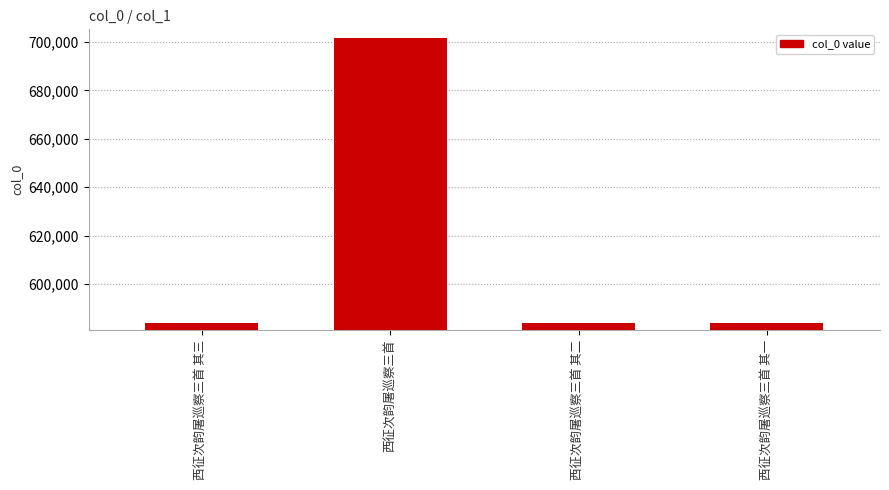

Approximately how many times larger is the value at 西征次韵屠巡察三首 其三 compared to 西征次韵屠巡察三首 其二?

1.0